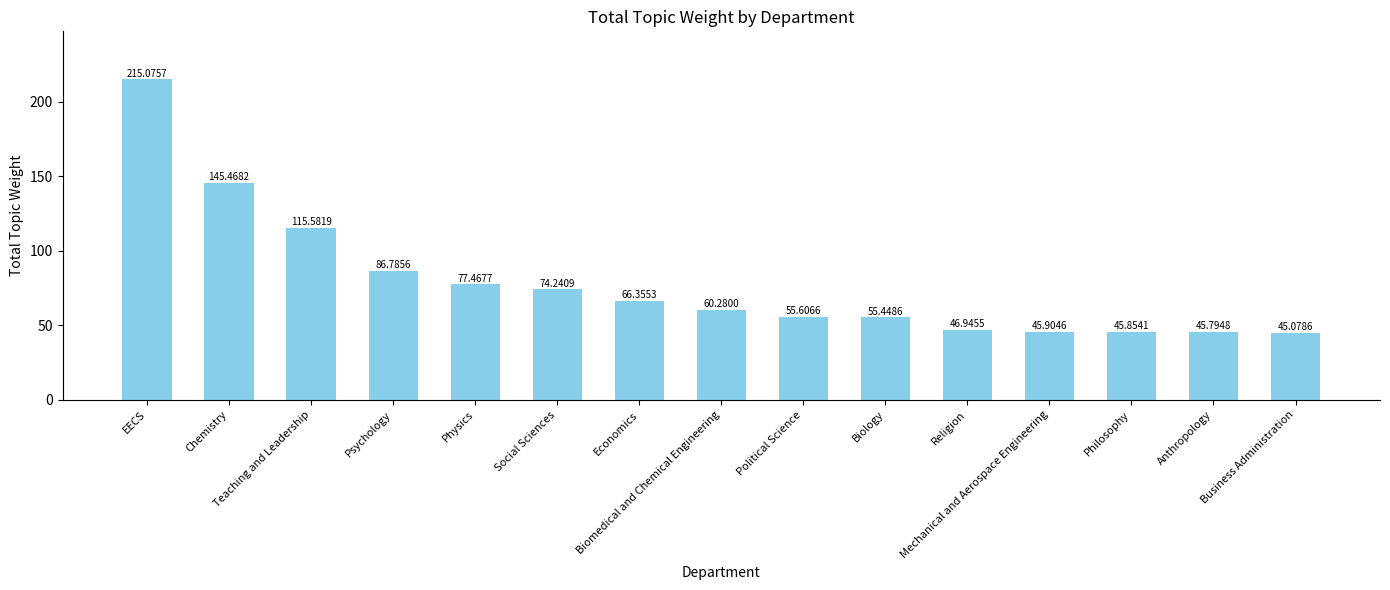

What is the change in value from Economics to Biology?

-10.9